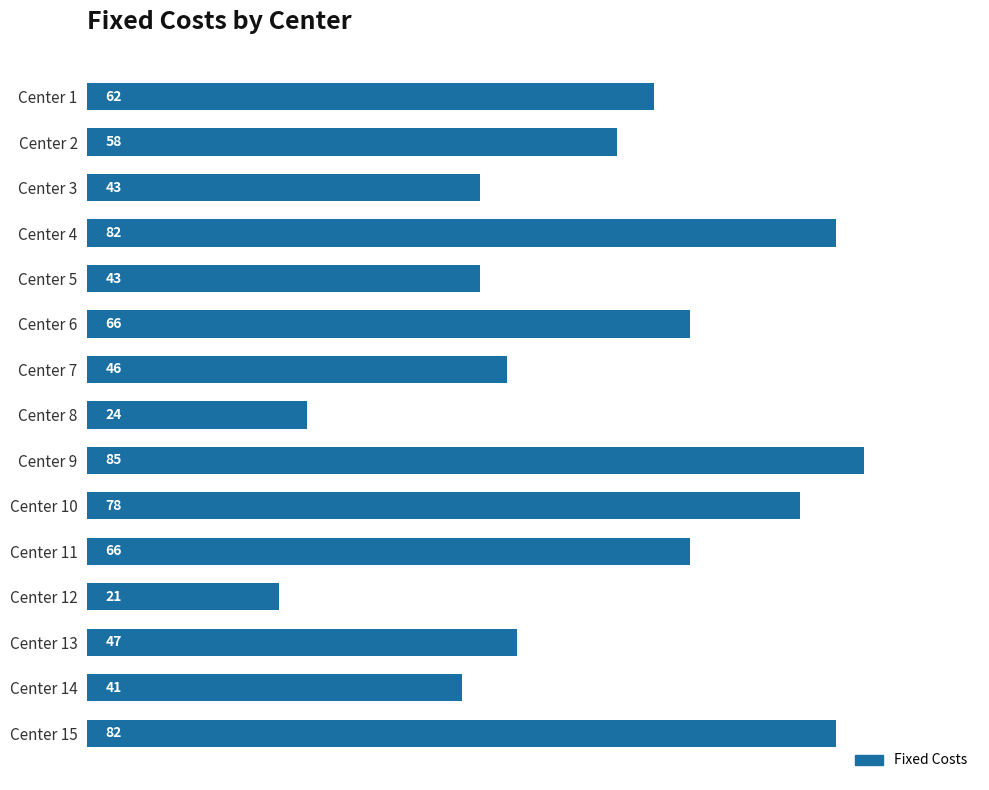

Are the bars horizontal?

Yes